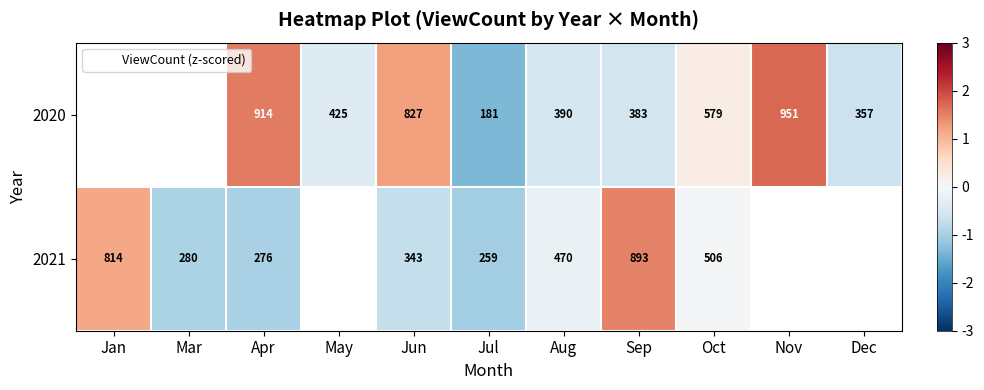

What is the minimum value shown in the chart?

-1.4